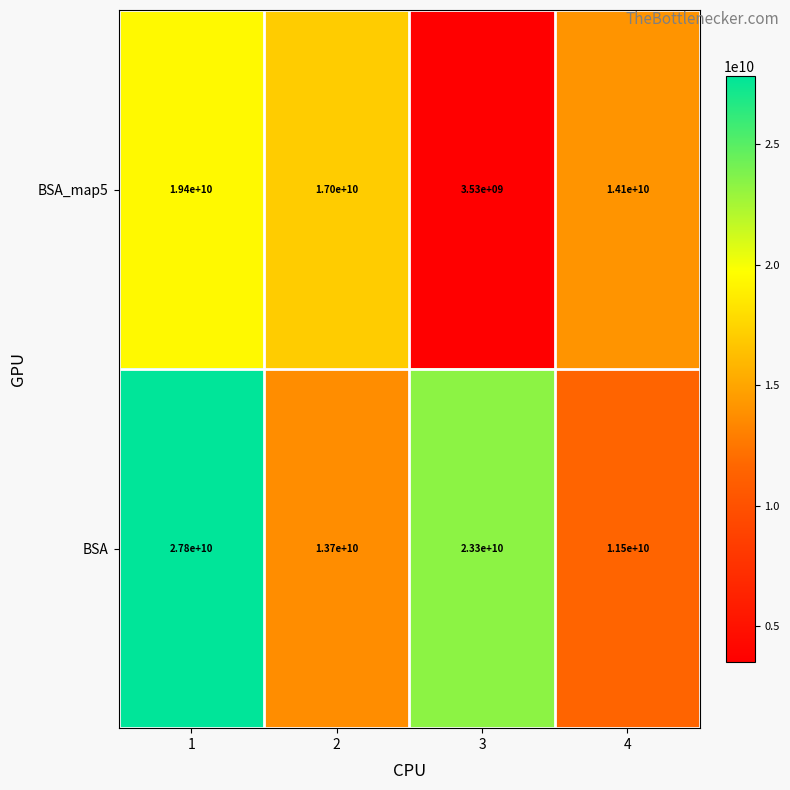

What is the total value across all series at 1?

47200000000